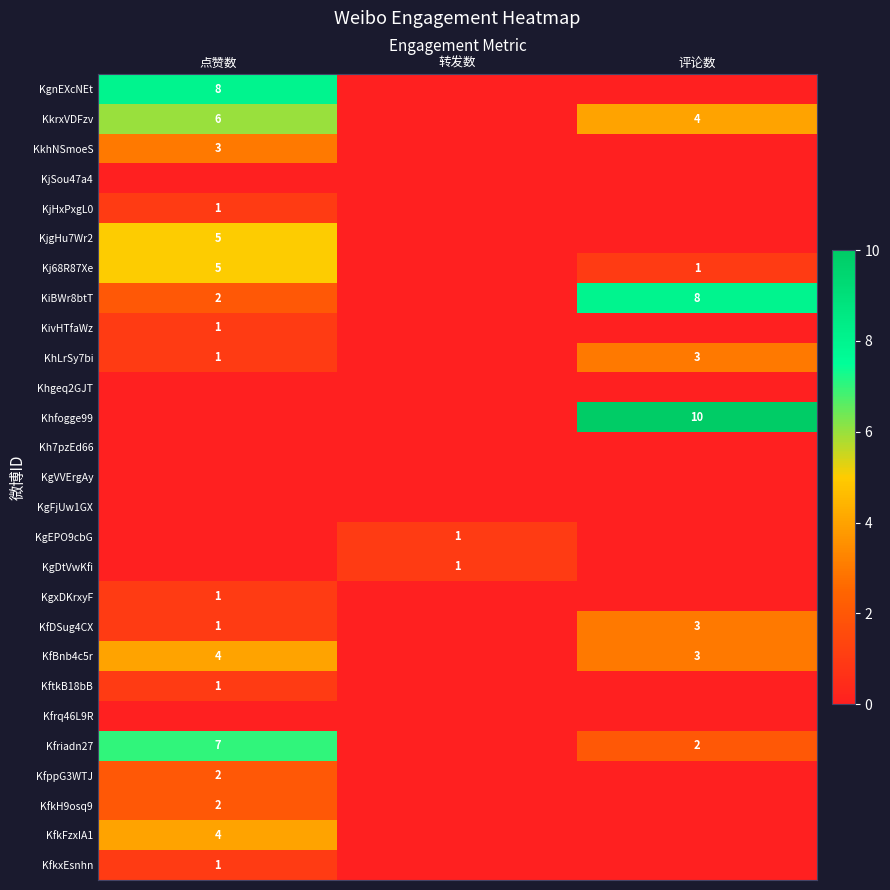

The KiBWr8btT series shows 2 at 点赞数. True or false?

True